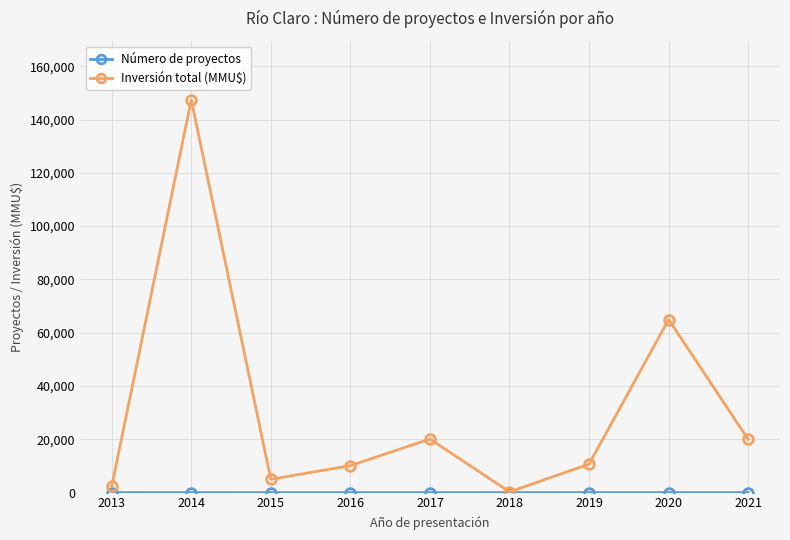

What is the value of the Inversión total (MMU$) point at the 8th from the left?

64938